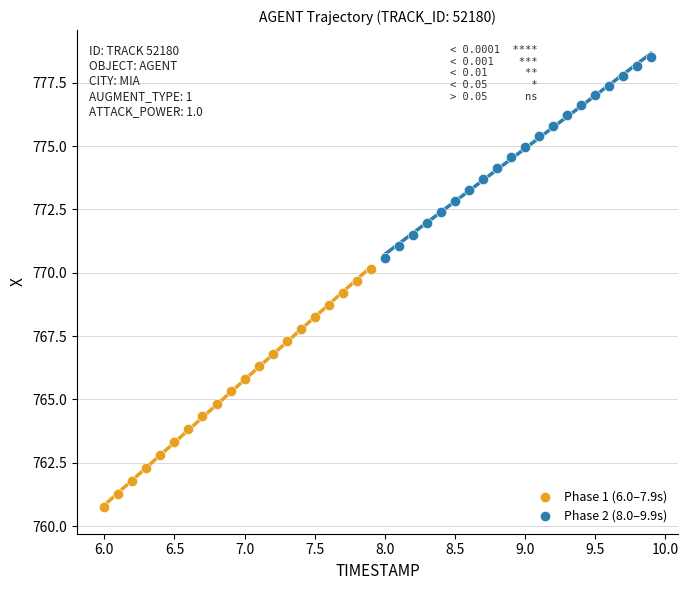

What are all the series names shown in the legend?

Phase 1 (6.0–7.9s), Phase 2 (8.0–9.9s)